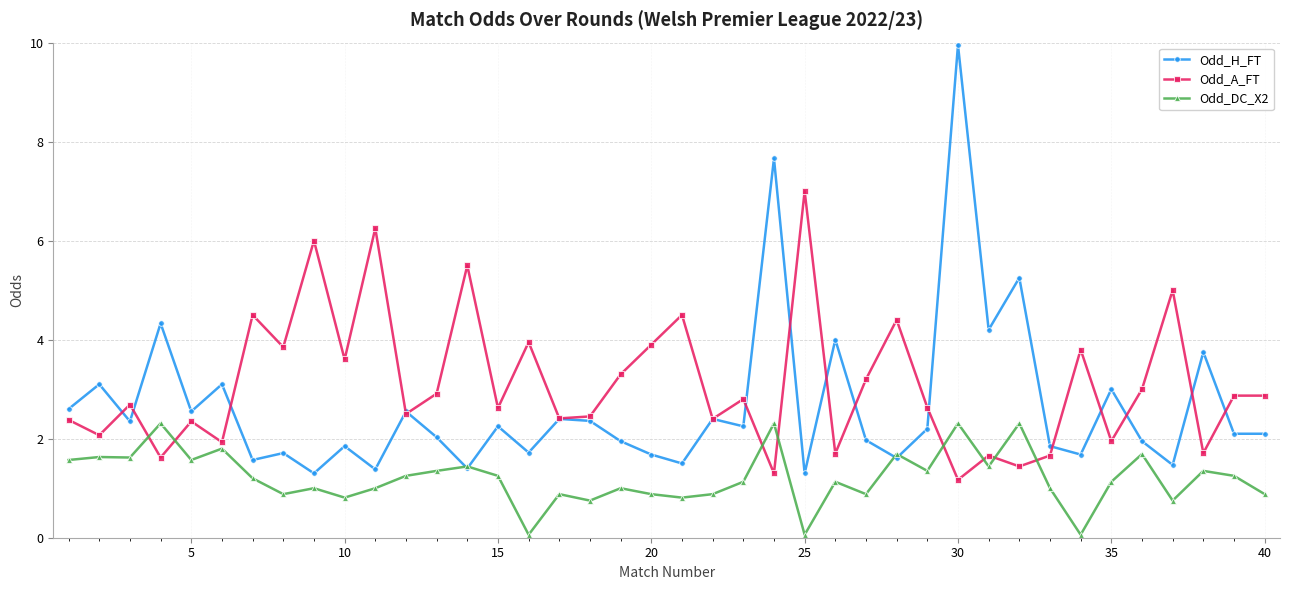

How many lines are shown in the chart?

3